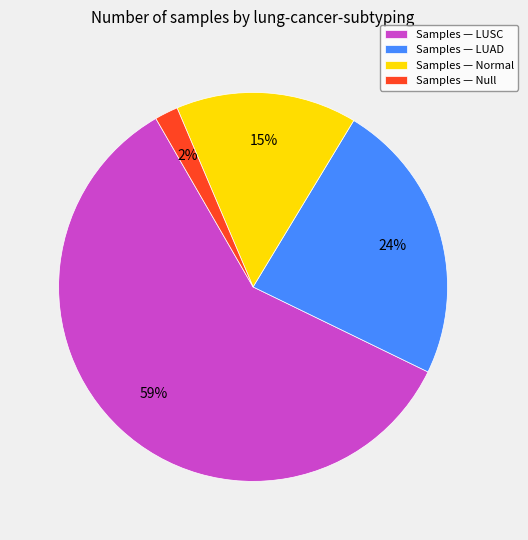

Rank the categories by value from highest to lowest.

Samples — LUSC, Samples — LUAD, Samples — Normal, Samples — Null